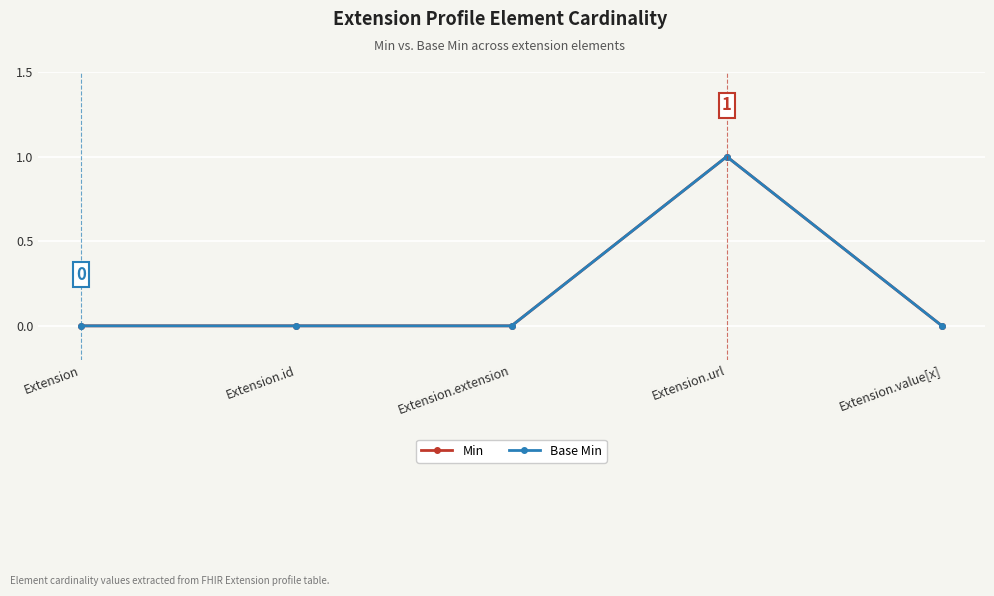

Does the chart have visible grid lines?

Yes